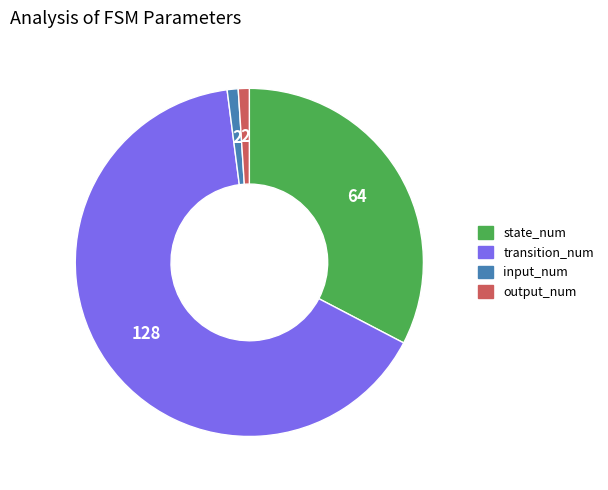

Which slice is the largest?

transition_num